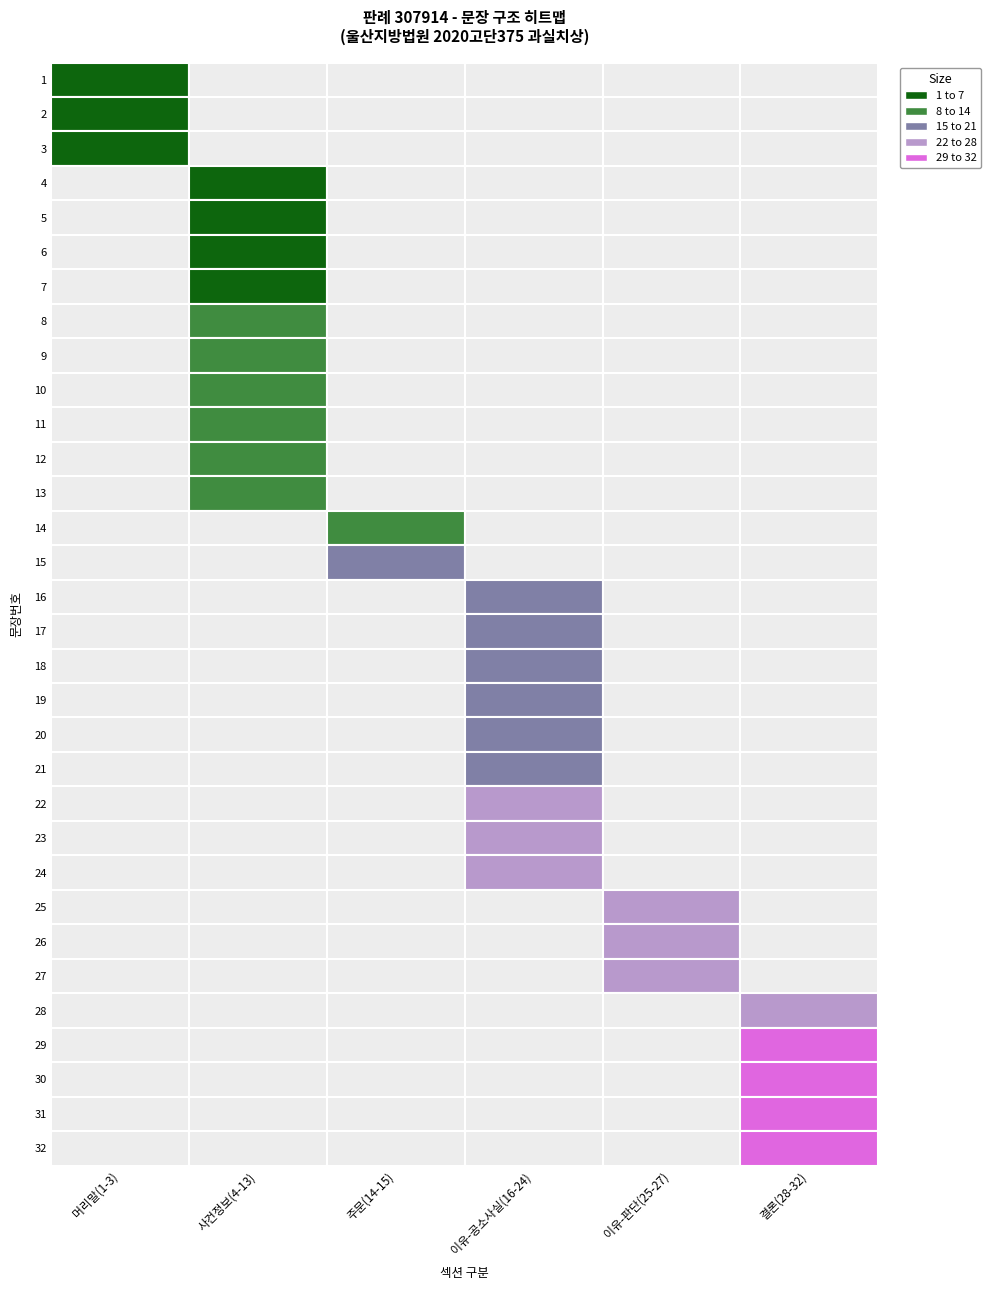

What is the smallest value displayed?

1